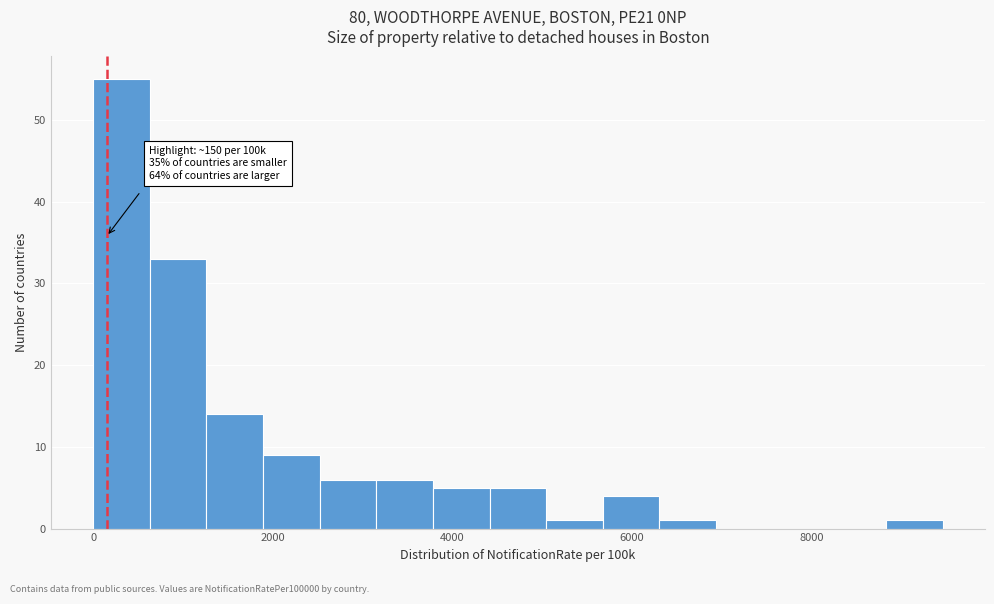

Read against the x-axis, roughly where is the centre of the tallest bar?

400